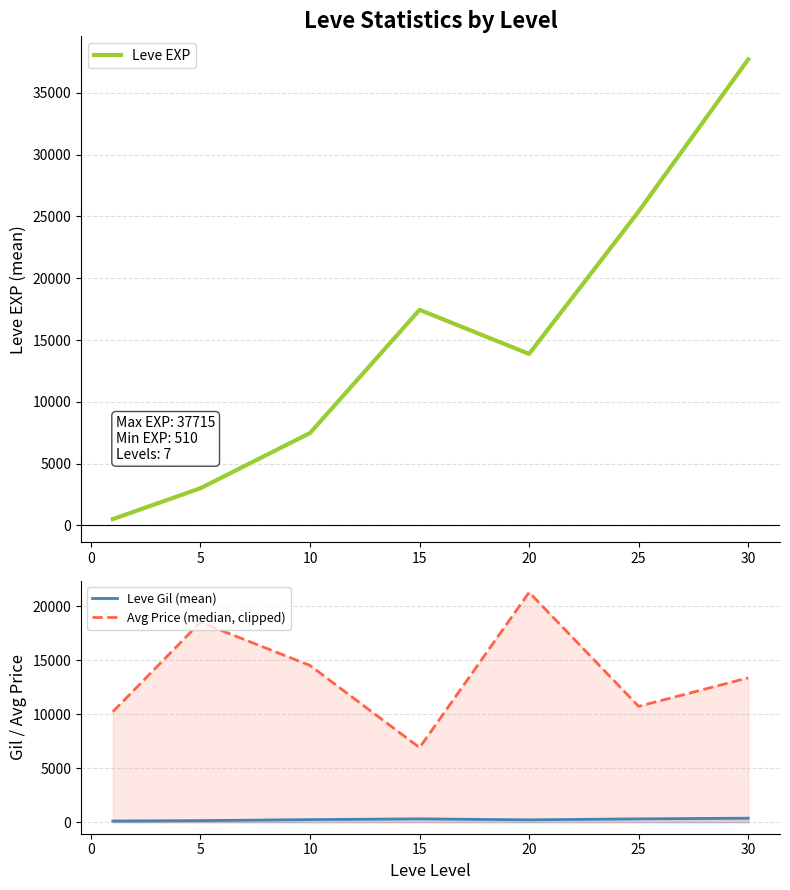

The value of Avg Price (median, clipped) at 5 is 31666.5. True or false?

False